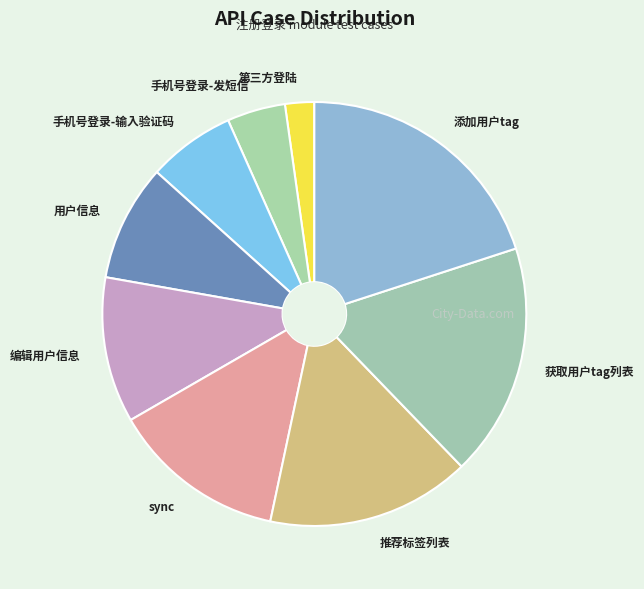

How many slices are in this pie chart?

9